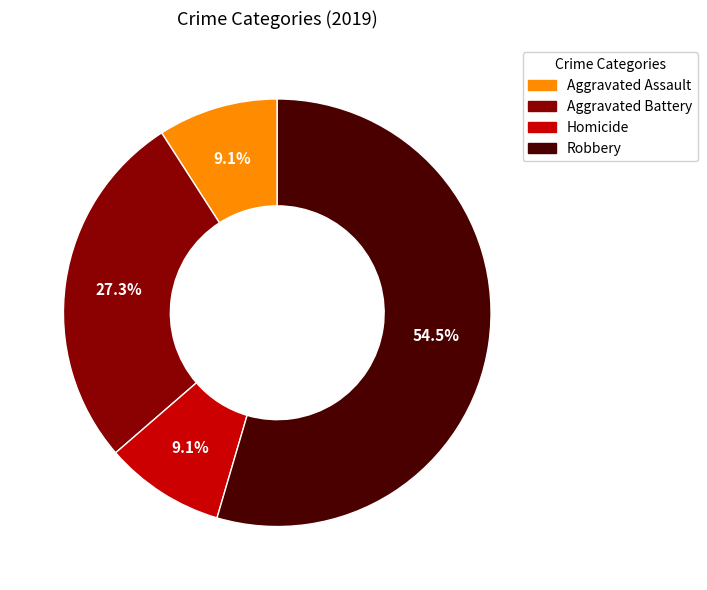

Does any single category account for the majority?

Yes